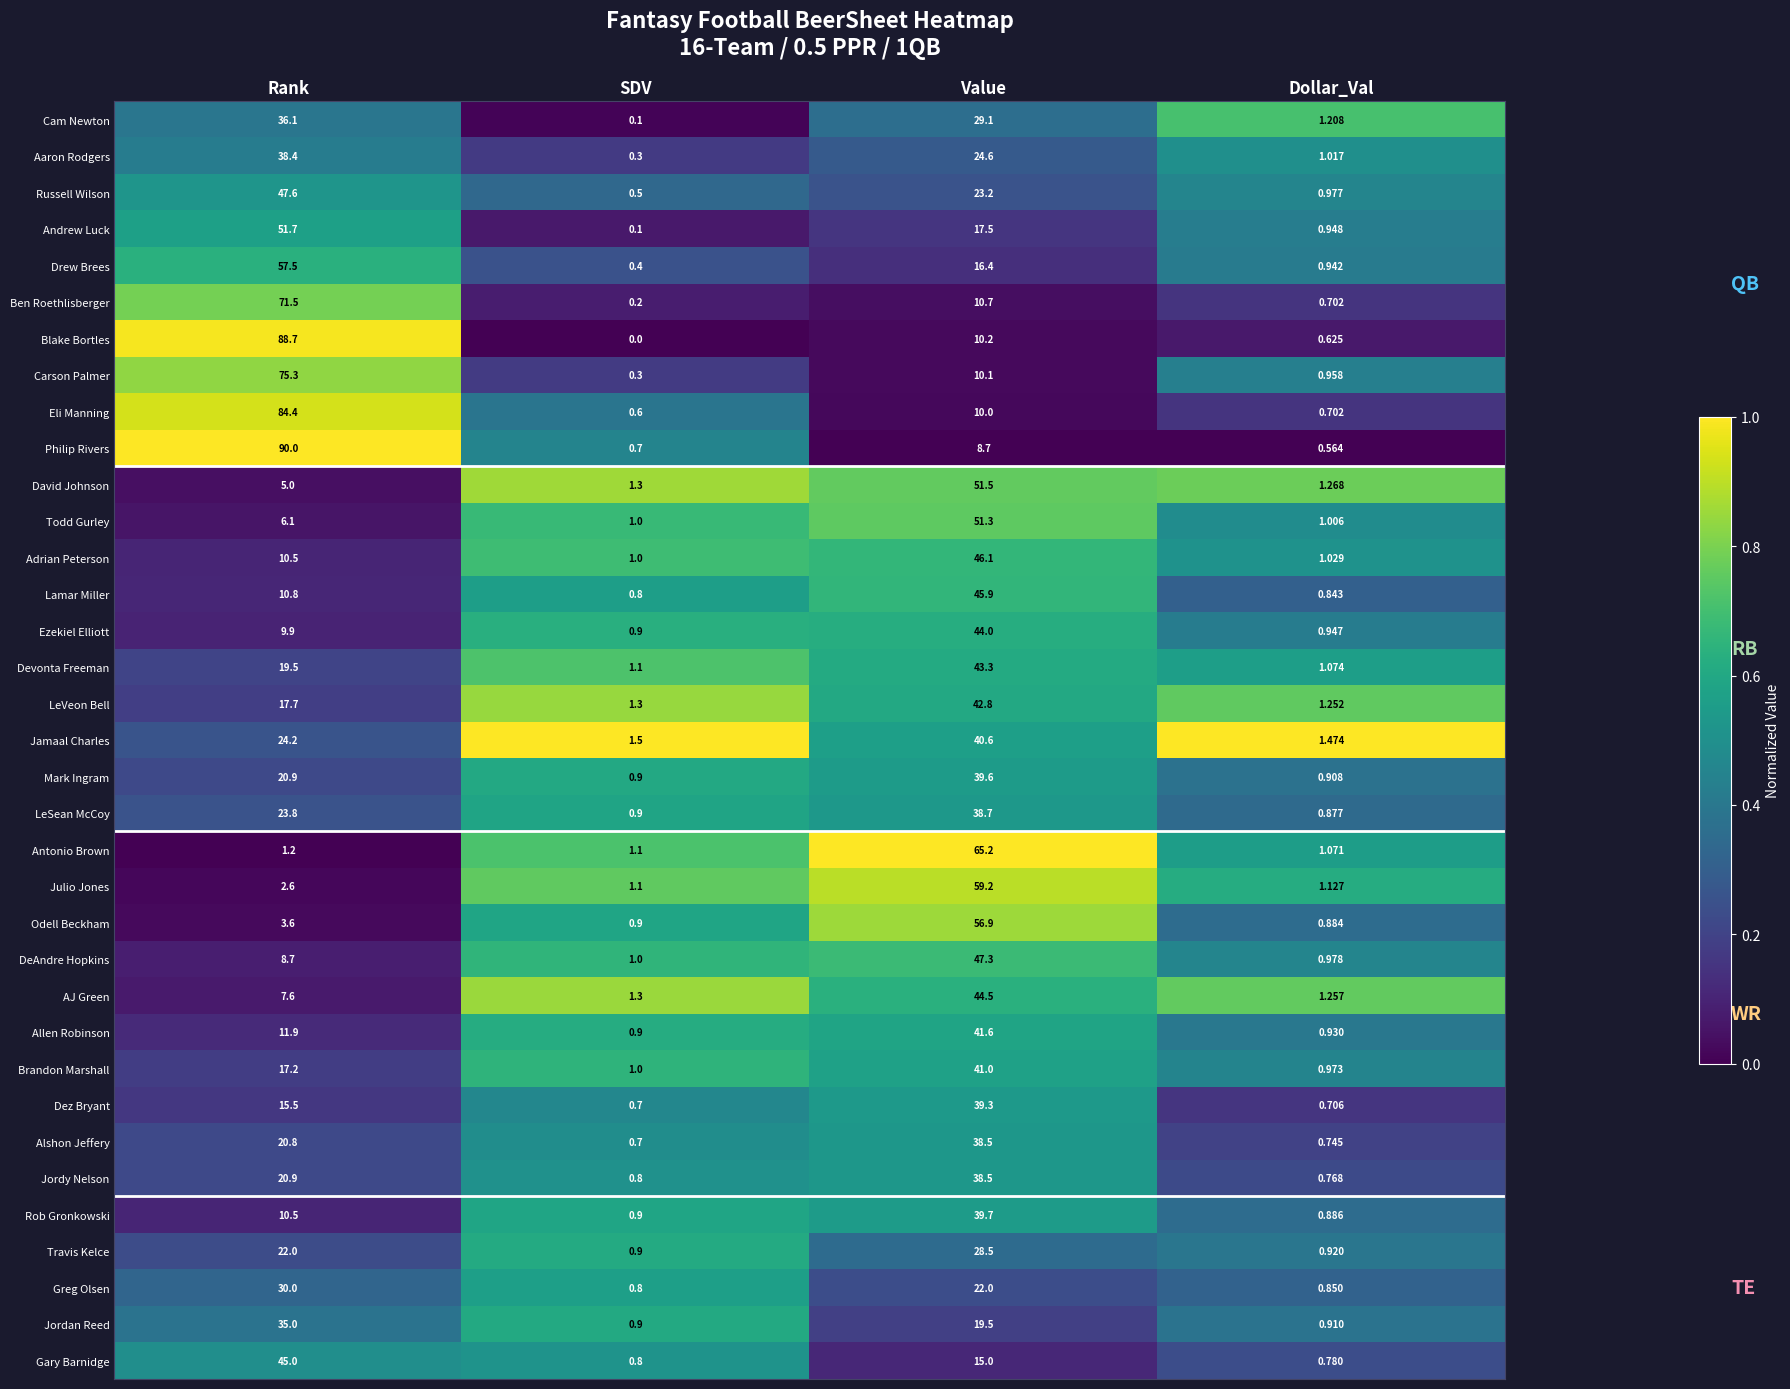

Which label corresponds to the largest value in the chart?

Rank